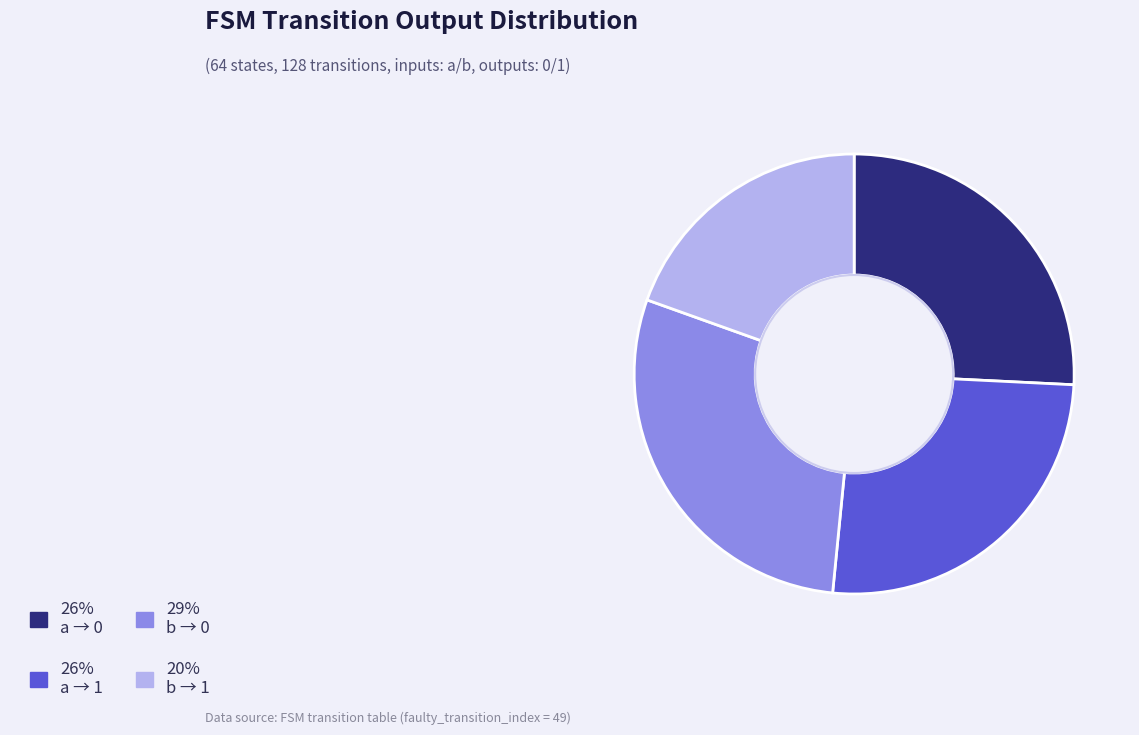

Count the number of slices in the pie.

4